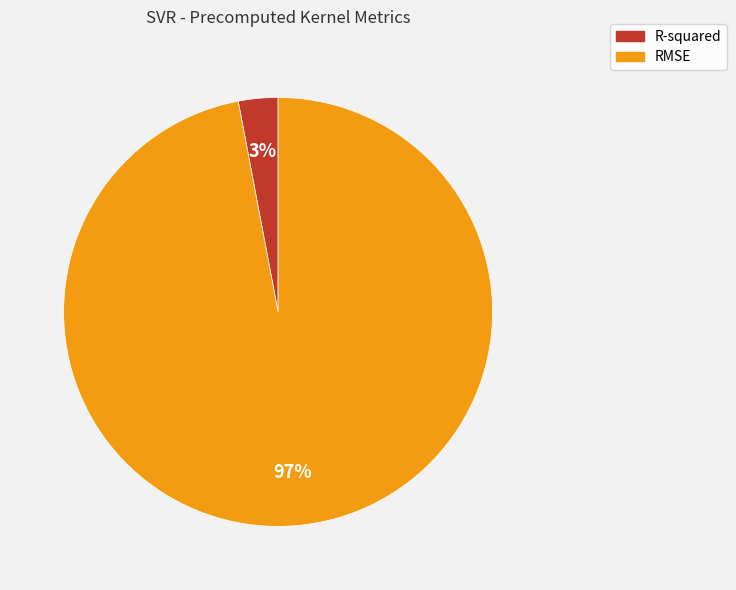

Is the sum of R-squared and RMSE greater than half?

Yes